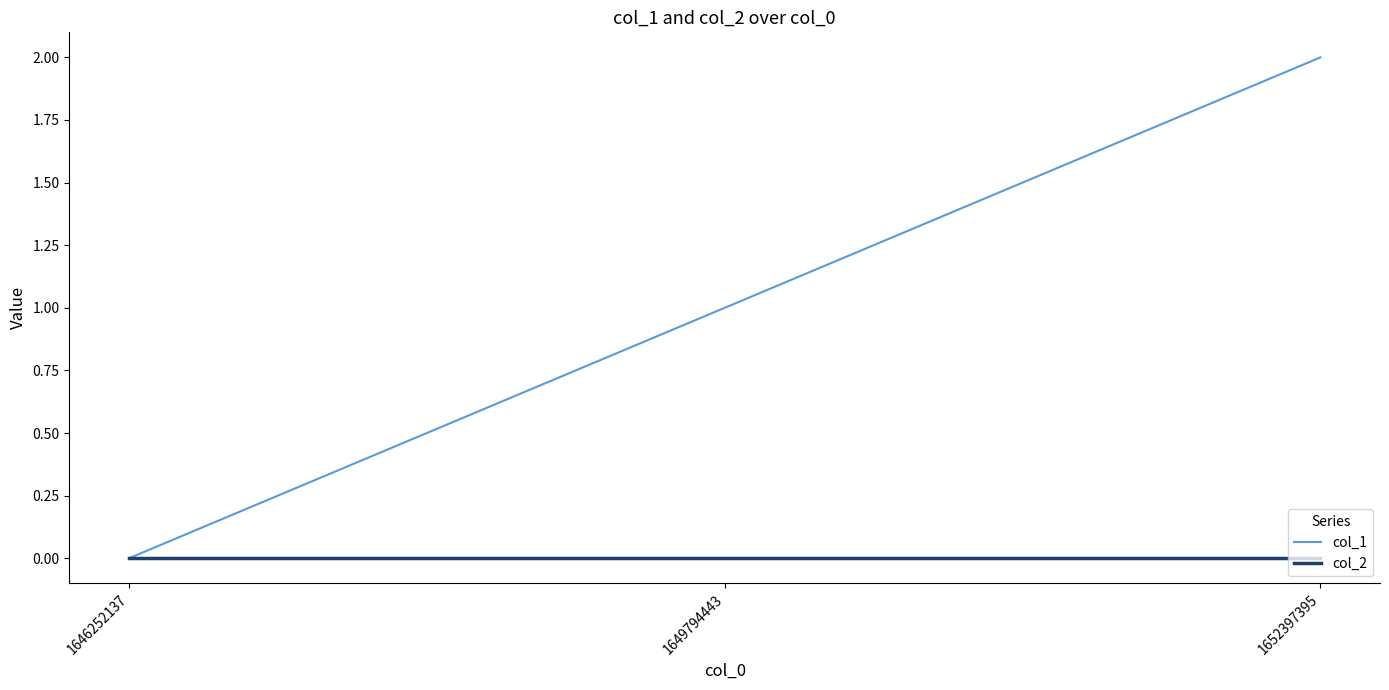

Reading left to right, extract all data points from this chart.

col_1: 1646252137=0	1649794443=1	1652397395=2
col_2: 1646252137=0	1649794443=0	1652397395=0